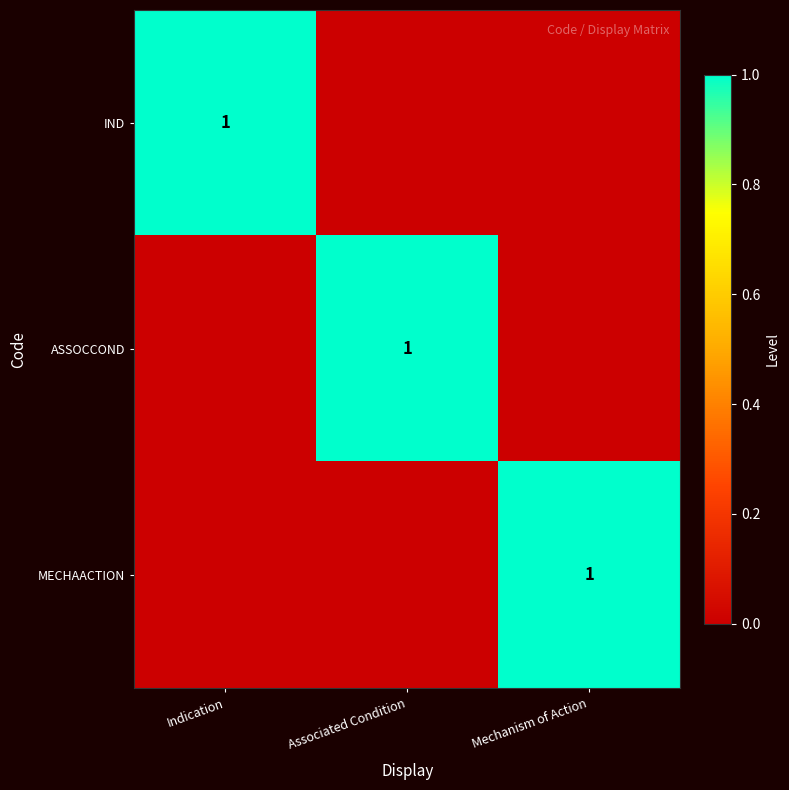

True or false: ASSOCCOND has a value of 0 at Associated Condition.

False